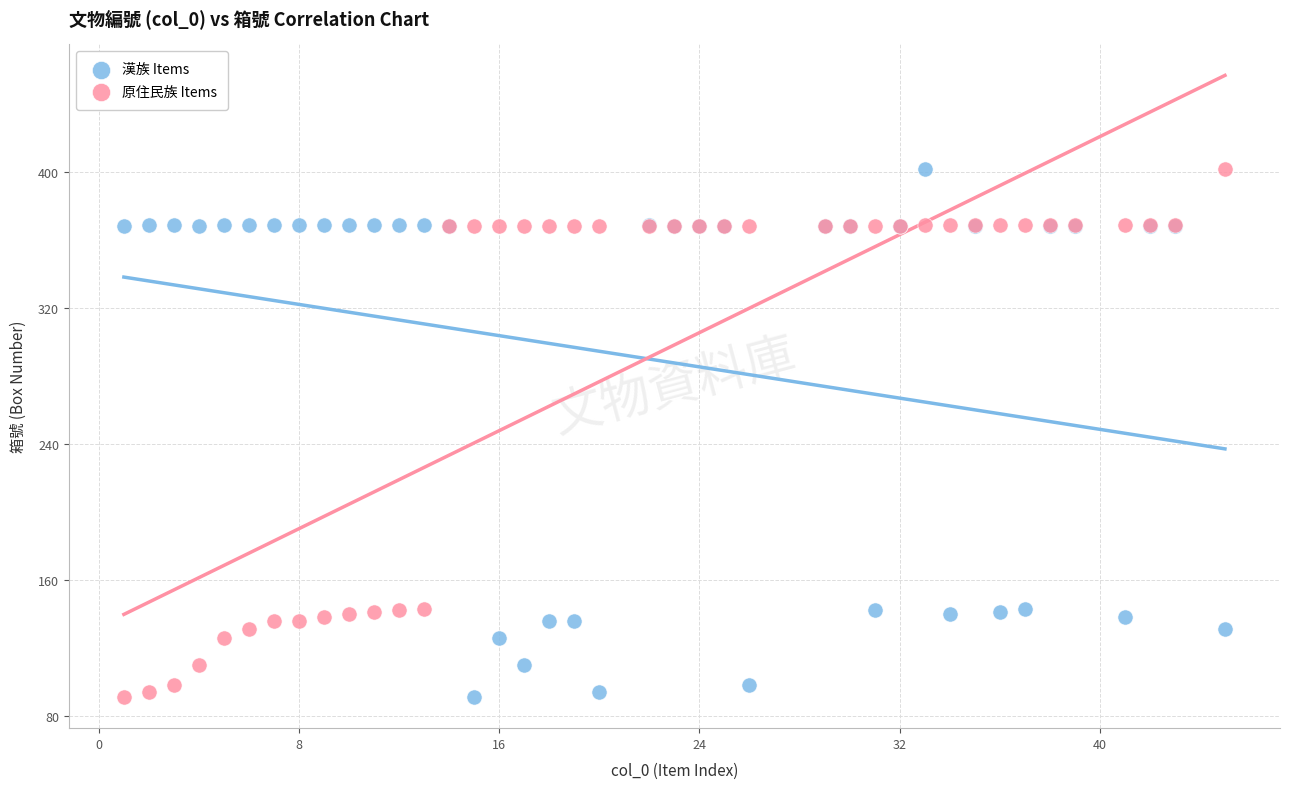

What is the X range (max minus min) for the scatter plot?

44